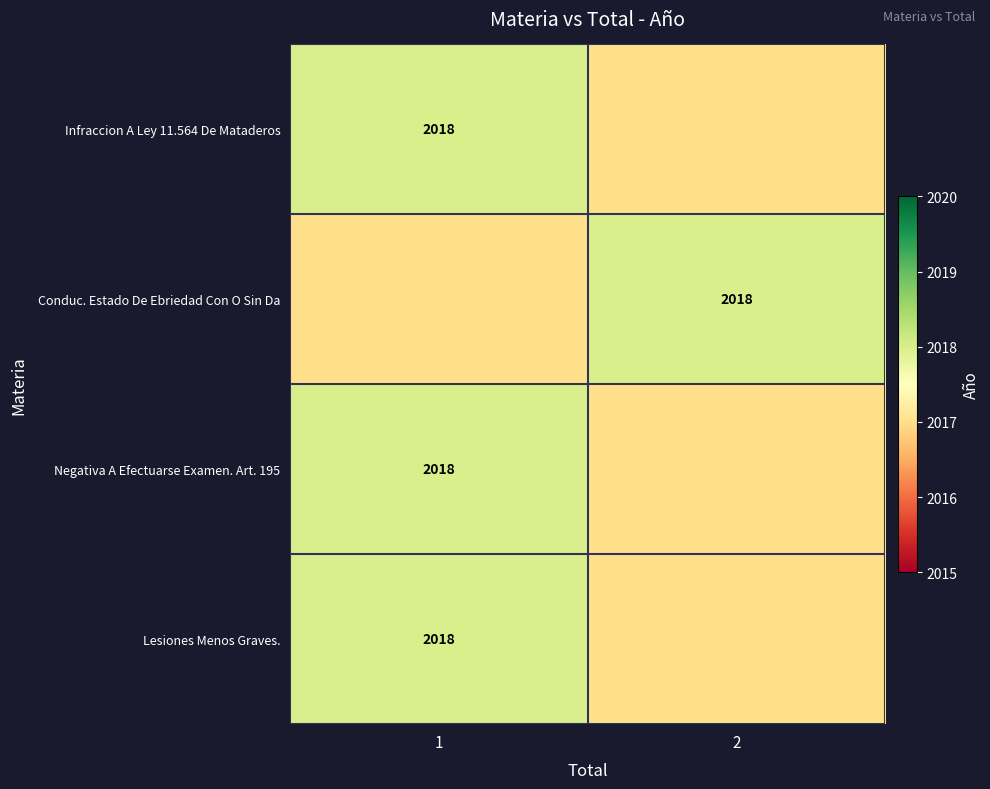

Is it true that Negativa A Efectuarse Examen. Art. 195 equals 2880 at 1?

False